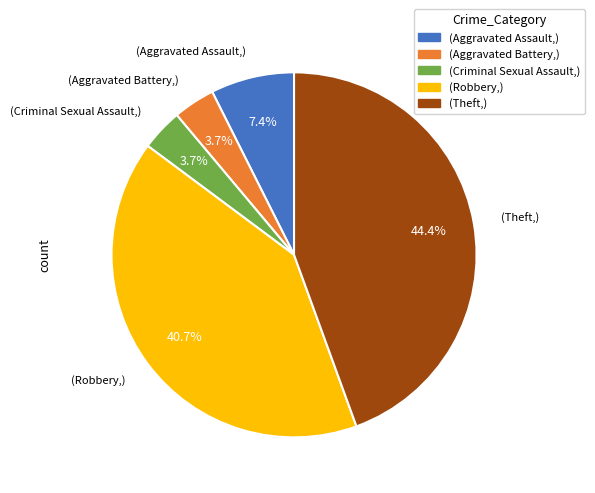

Is there any slice that represents more than half of the pie?

No